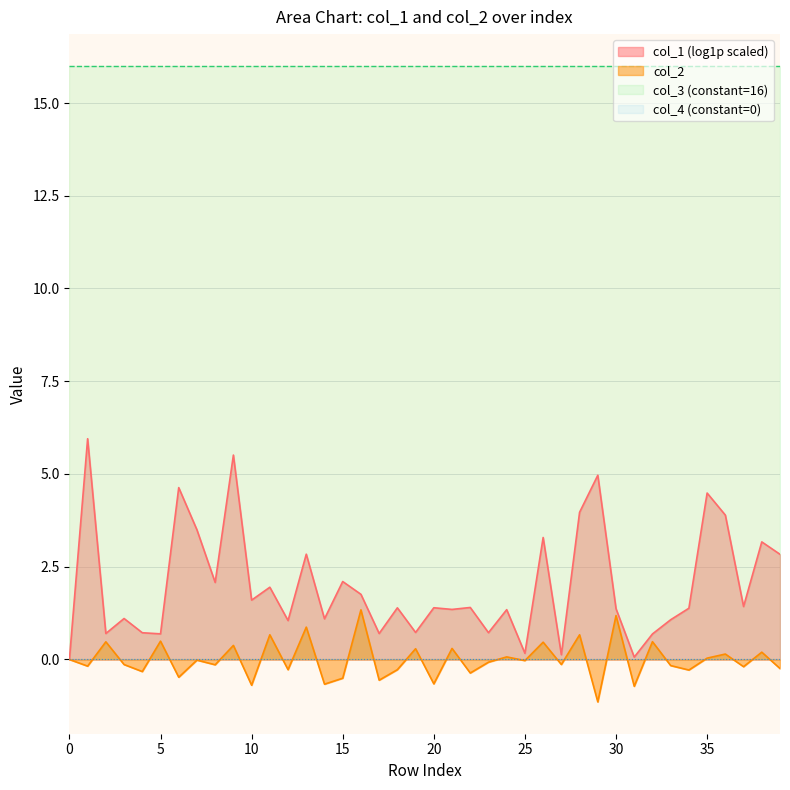

Which series has the largest total across all categories?

col_3 (constant=16)